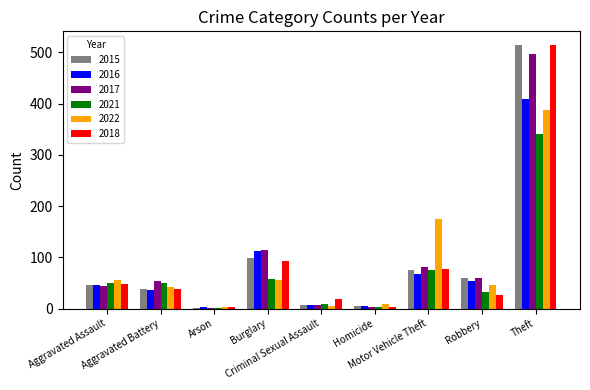

What is the sum of all 2015 values?

845